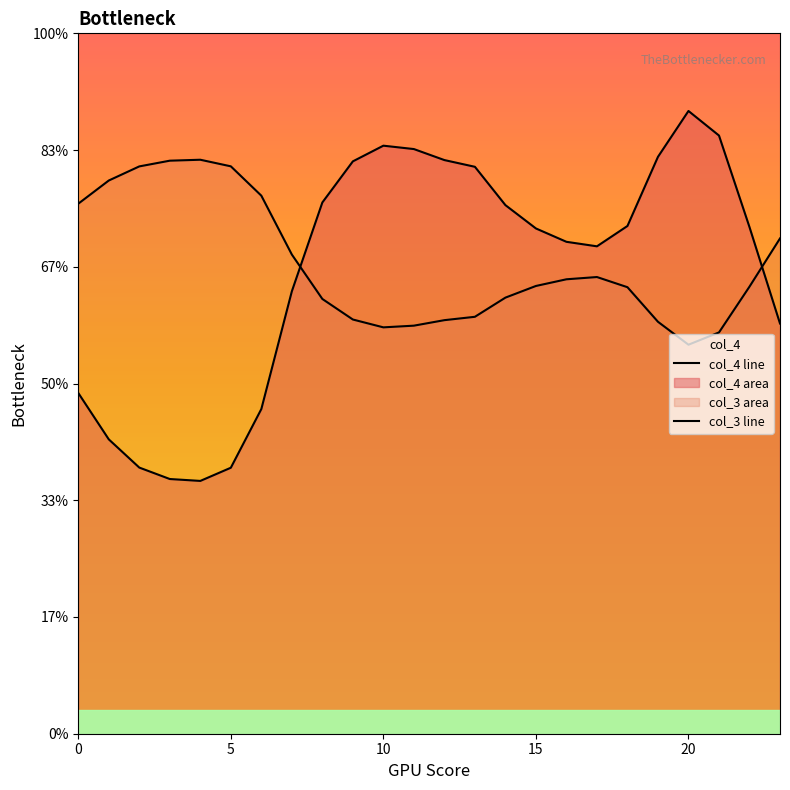

Does the chart display data point markers on the line(s)?

No